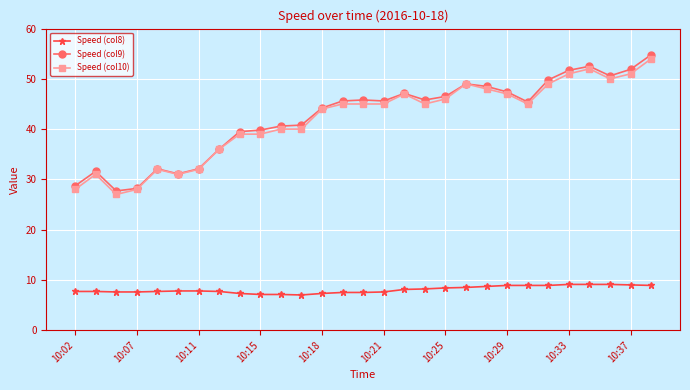

What is the value of the Speed (col10) point at the 28th from the left?

51.0